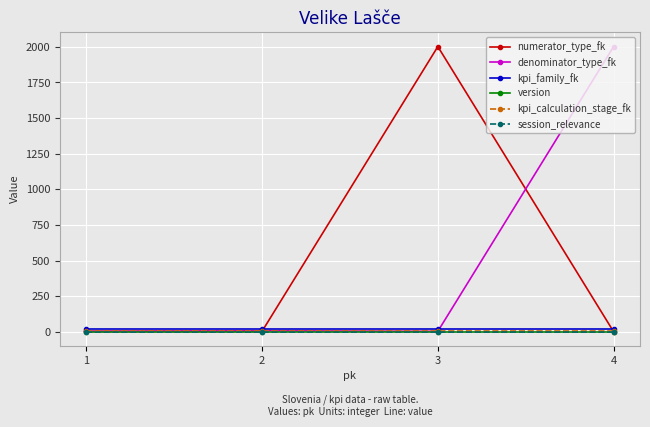

Which category has the highest value in the kpi_family_fk series?

1